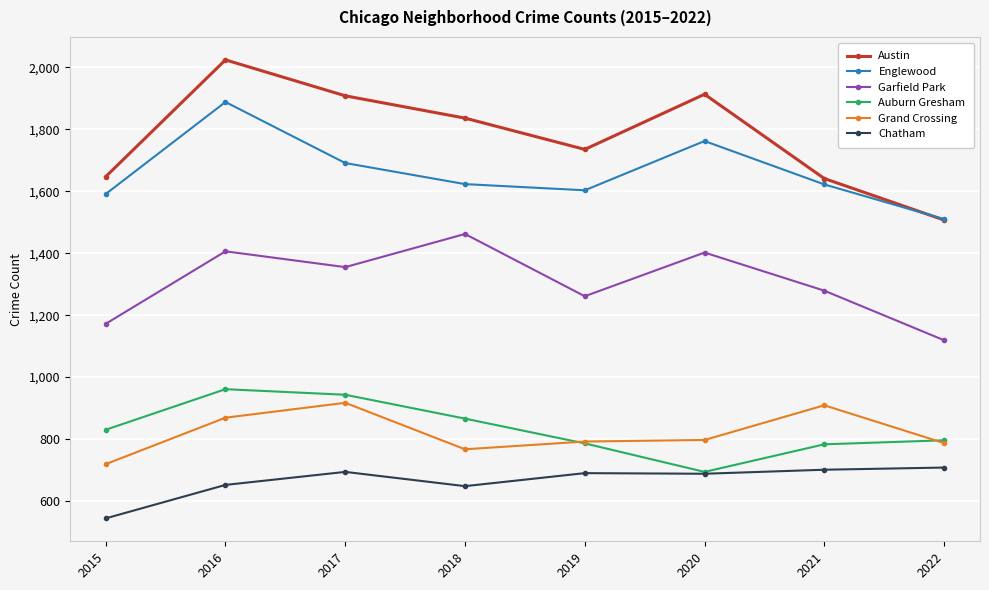

True or false: Auburn Gresham and Englewood cross at least once.

False